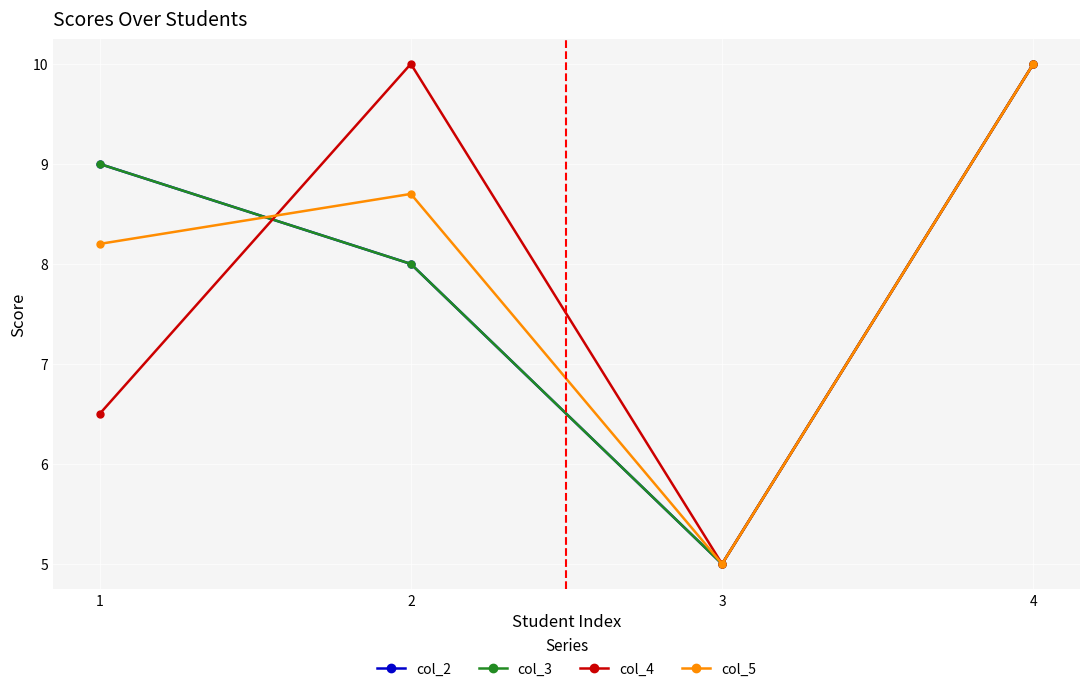

How many lines are shown in the chart?

4